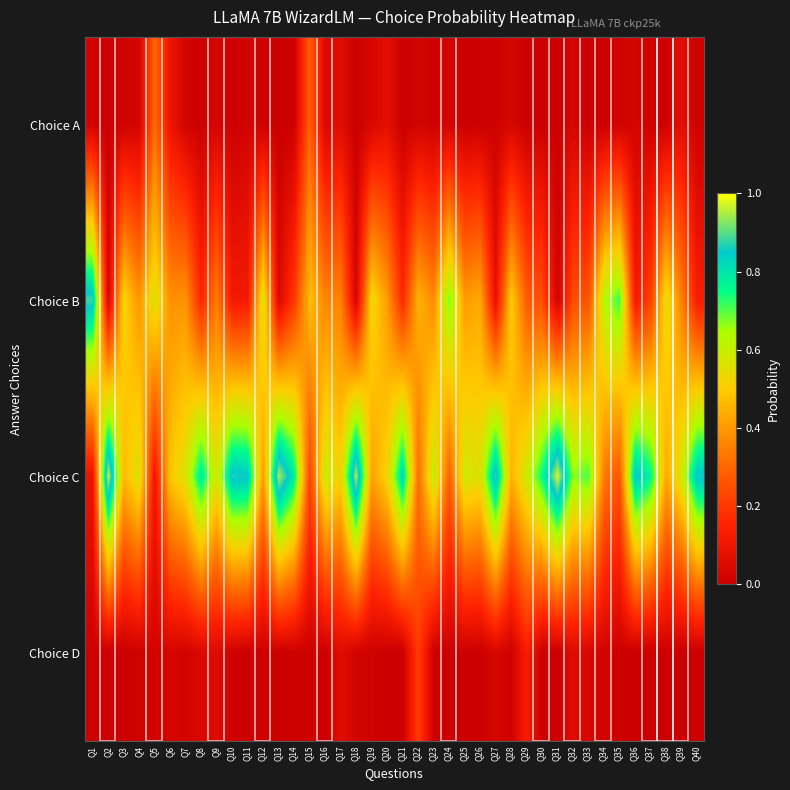

At Q28, list the series in order from smallest to largest.

Choice D, Choice A, Choice C, Choice B